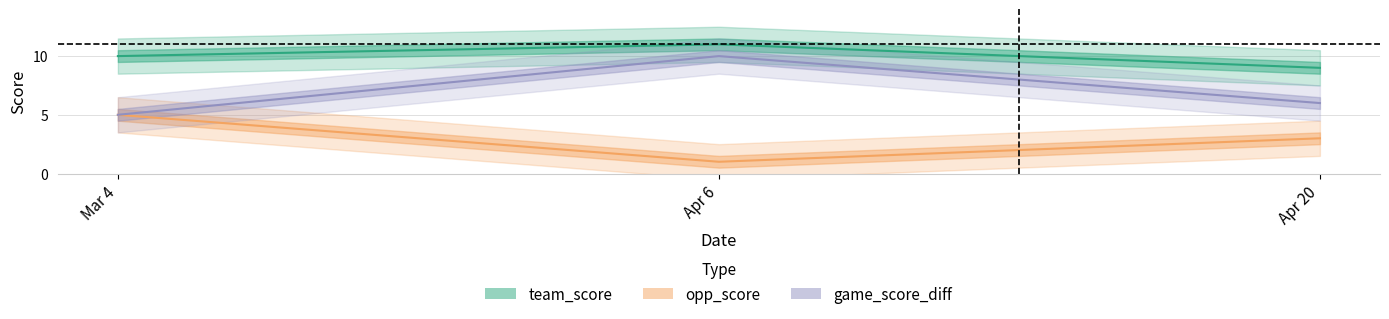

Rank the series by their maximum value, from lowest to highest.

opp_score, game_score_diff, team_score